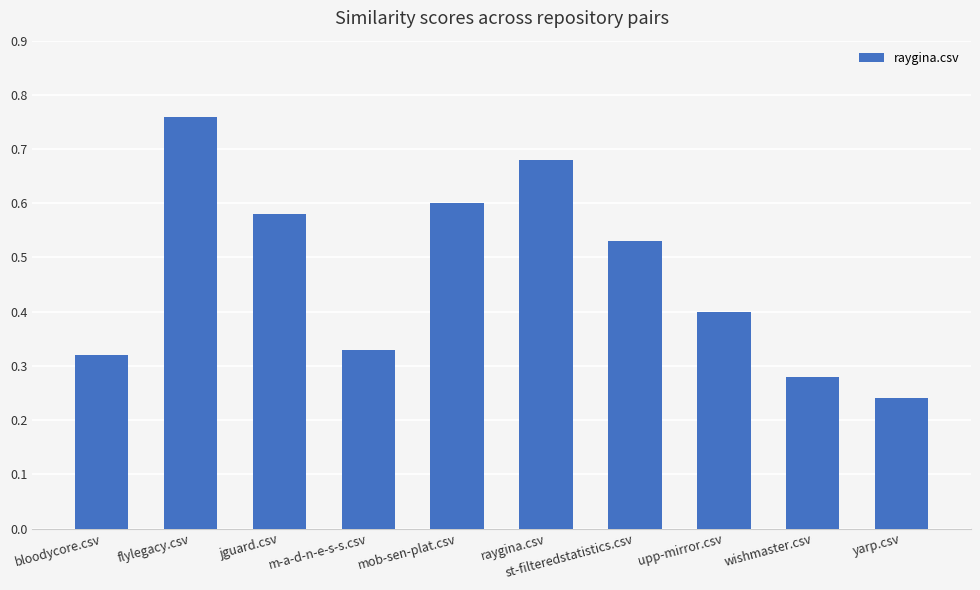

Is it true that the value at st-filteredstatistics.csv is 0.9?

False